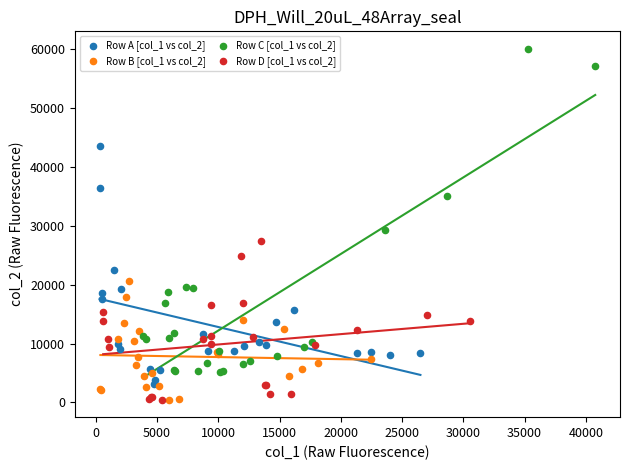

Which series has the widest spread of Y values?

Row C [col_1 vs col_2]